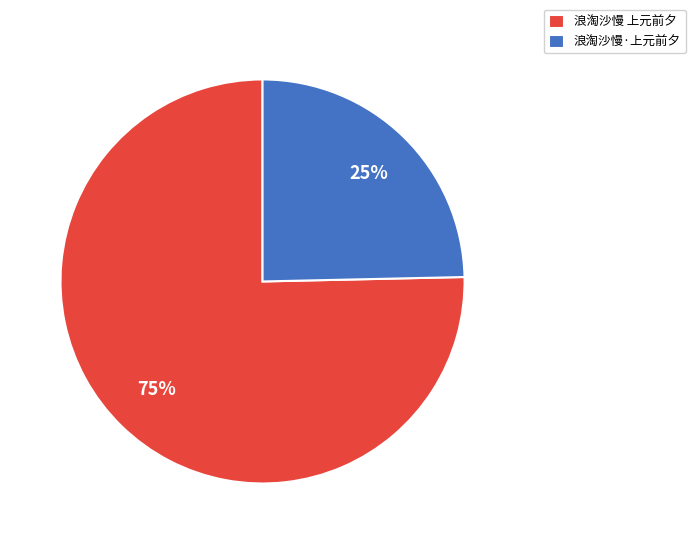

To the nearest percent, what is the combined percentage of 浪淘沙慢·上元前夕 and 浪淘沙慢 上元前夕?

100%